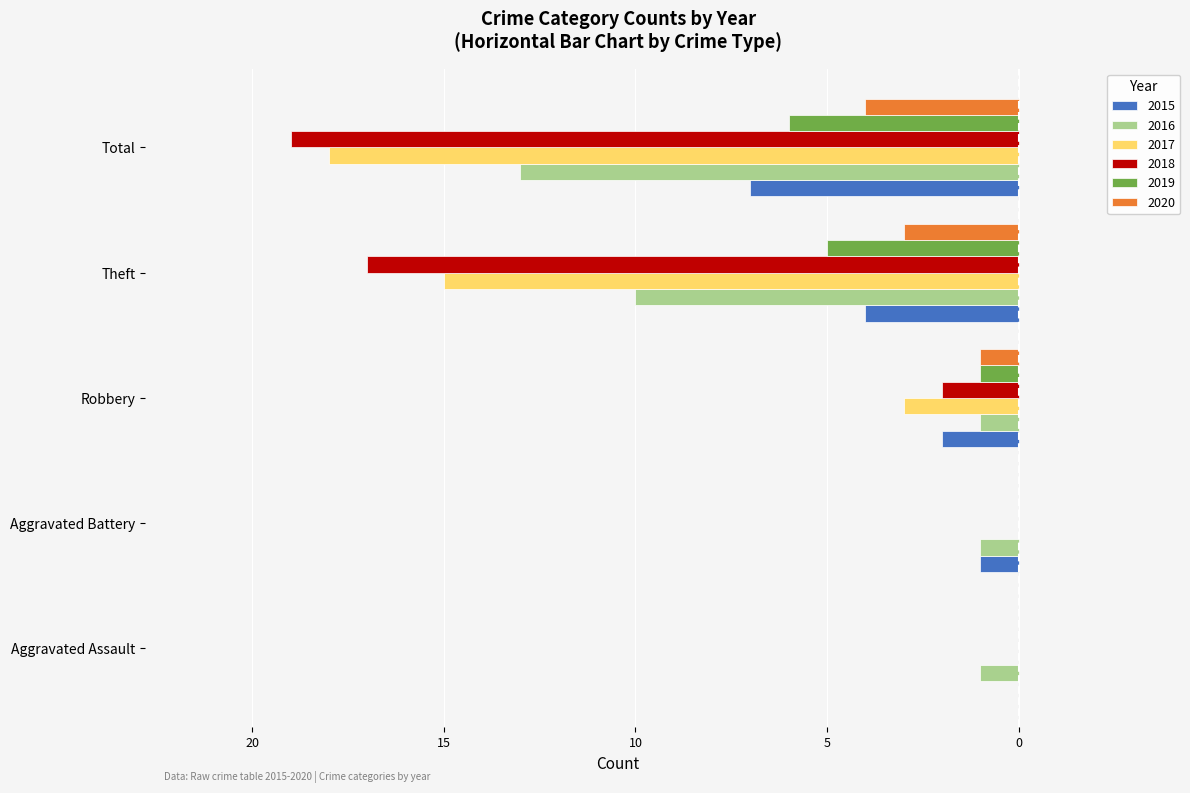

What are all the series names shown in the legend?

2015, 2016, 2017, 2018, 2019, 2020